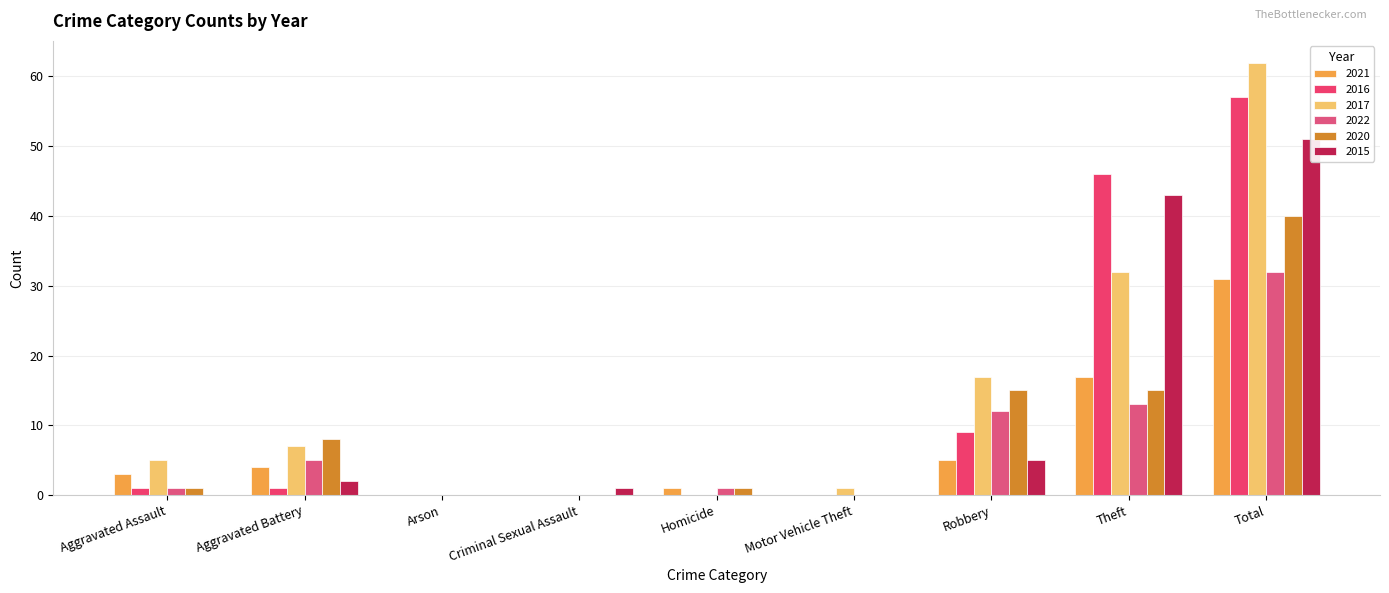

How many bars are there in total?

54